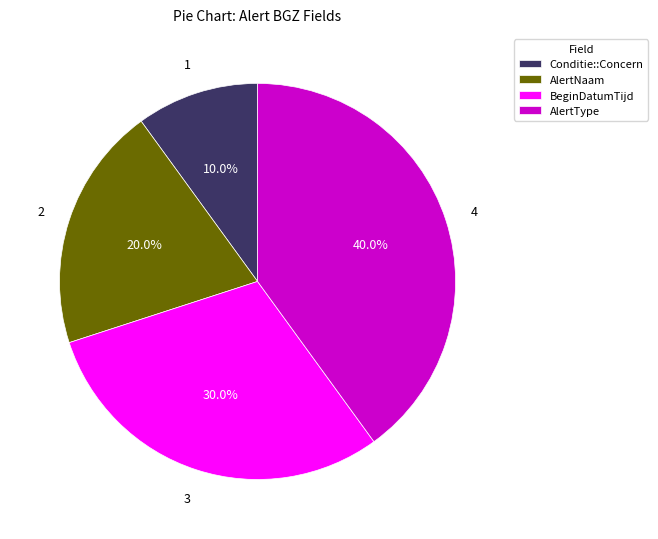

Is there any slice that represents more than half of the pie?

No